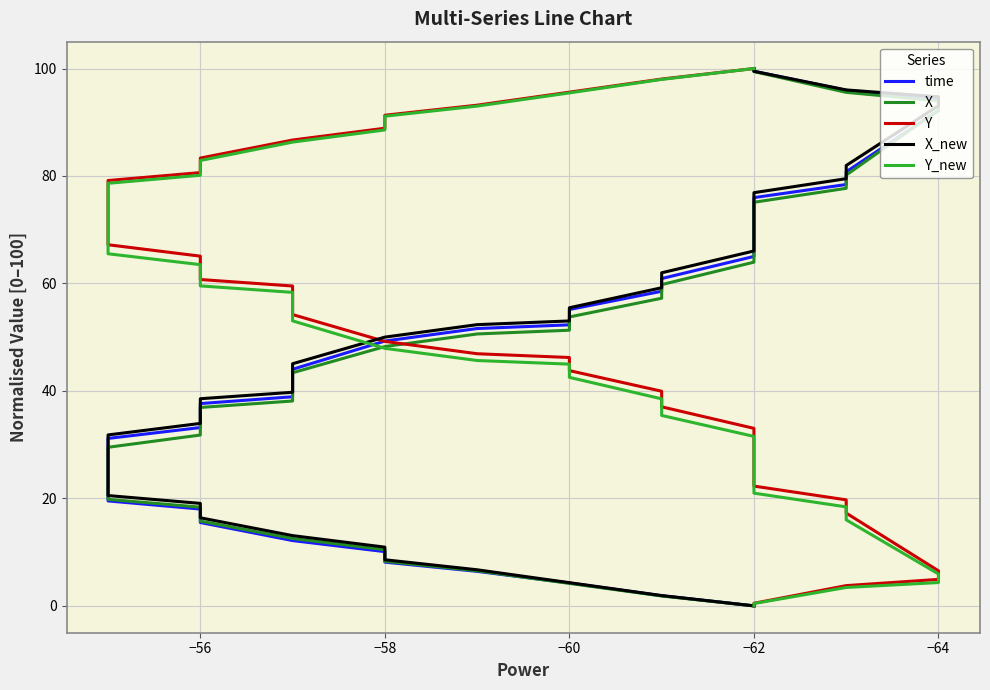

True or false: Y_new and Y cross at least once.

False